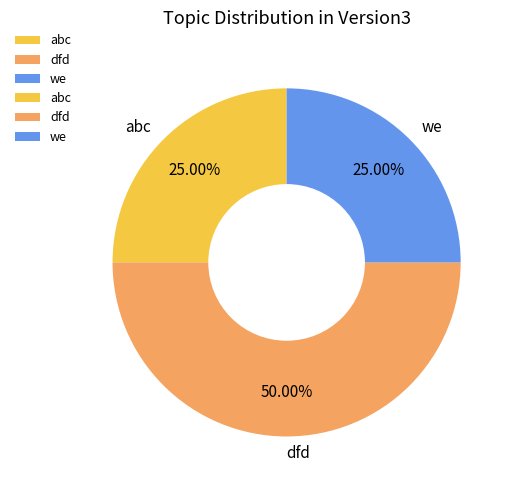

True or false: we accounts for 32% of the total.

False